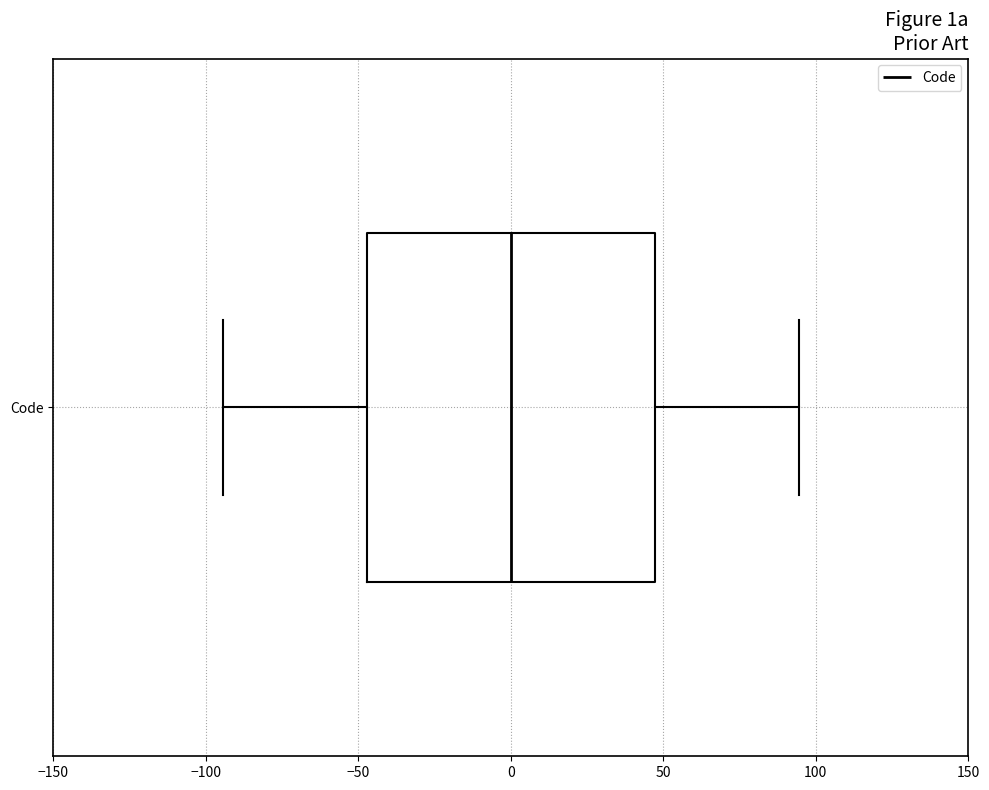

Transcribe this box plot: give where the median line is, the range the box spans, and where the two whiskers end, as read against the x-axis. The values are not printed on the chart, so give them approximately, as read against the axis.

median 0, box -45 to 45, whiskers -95 to 95